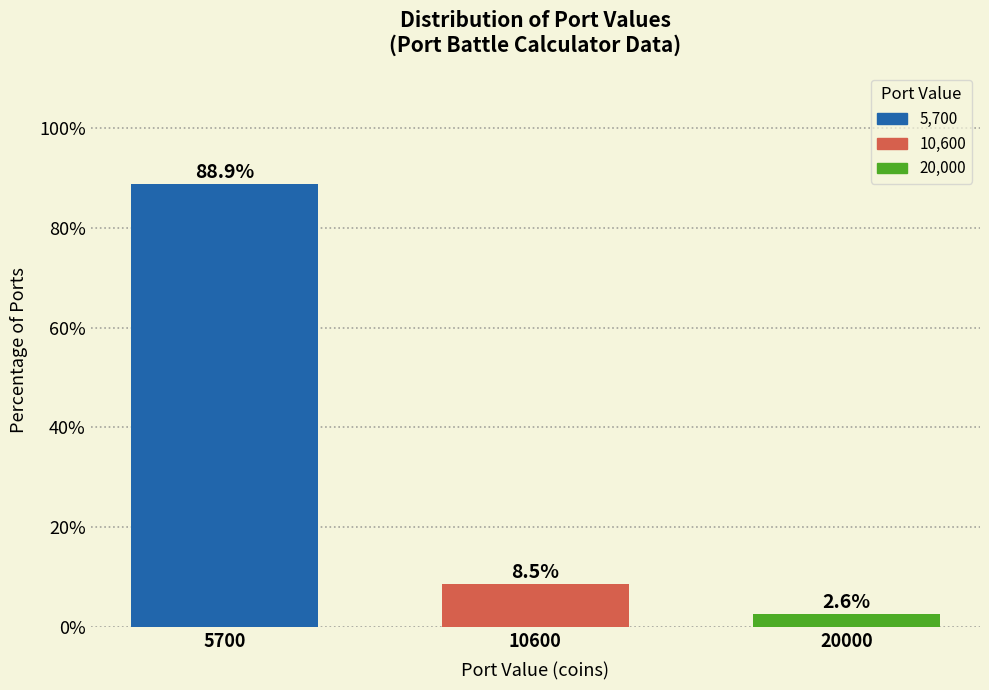

Reading left to right, list all the values displayed in this chart.

5700=88.9	10600=8.5	20000=2.6